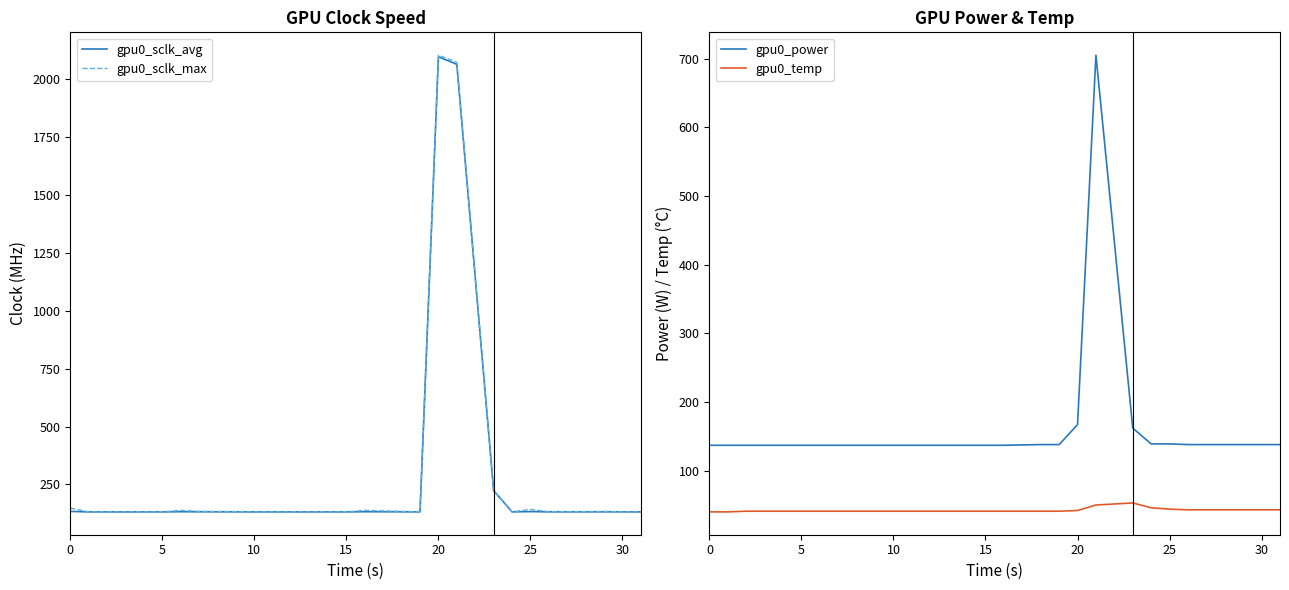

What is the maximum value for gpu0_sclk_max?

2104.0